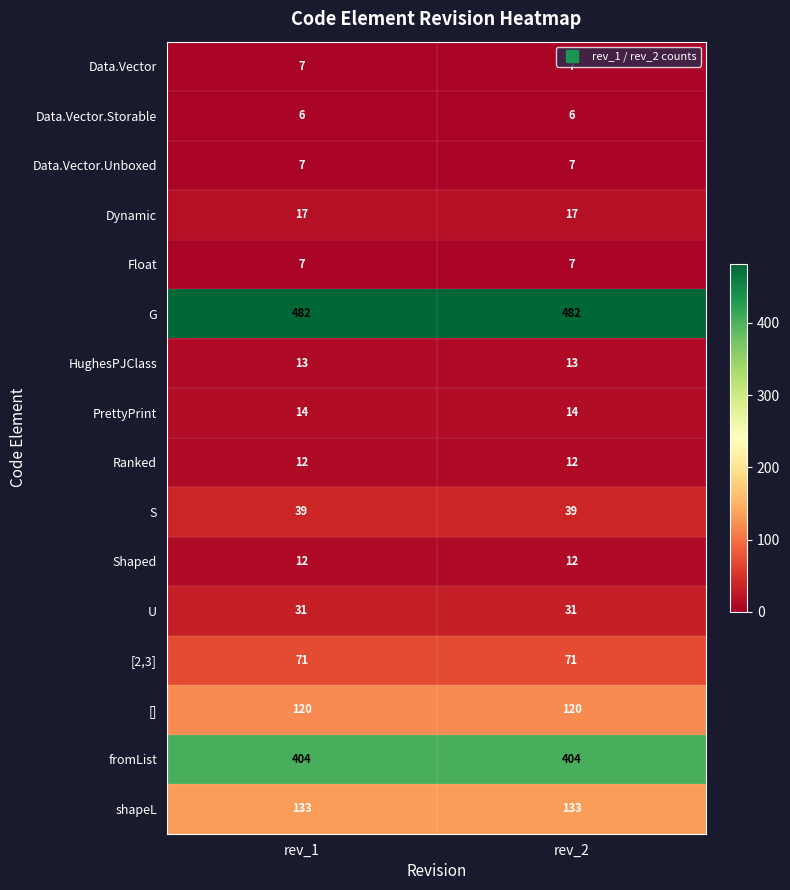

What is the difference between the highest and lowest values at rev_2?

476